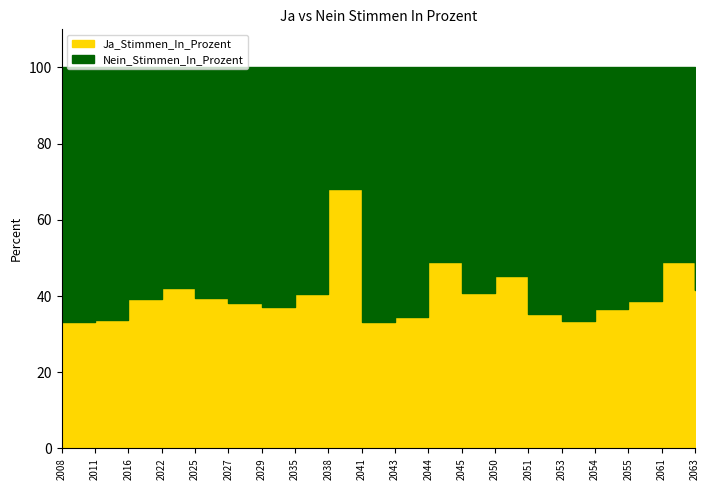

True or false: Ja_Stimmen_In_Prozent and Nein_Stimmen_In_Prozent cross at least once.

True